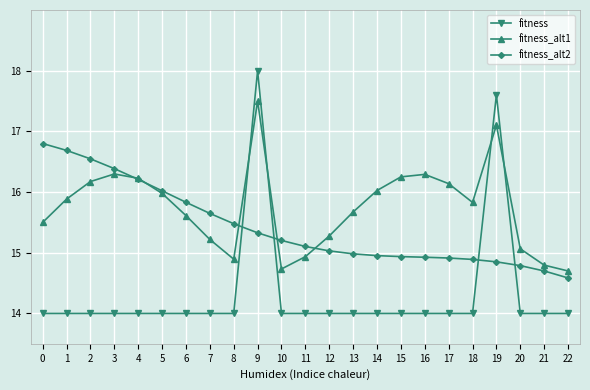

What is the value of the fitness_alt2 point at the 13th from the left?

15.0